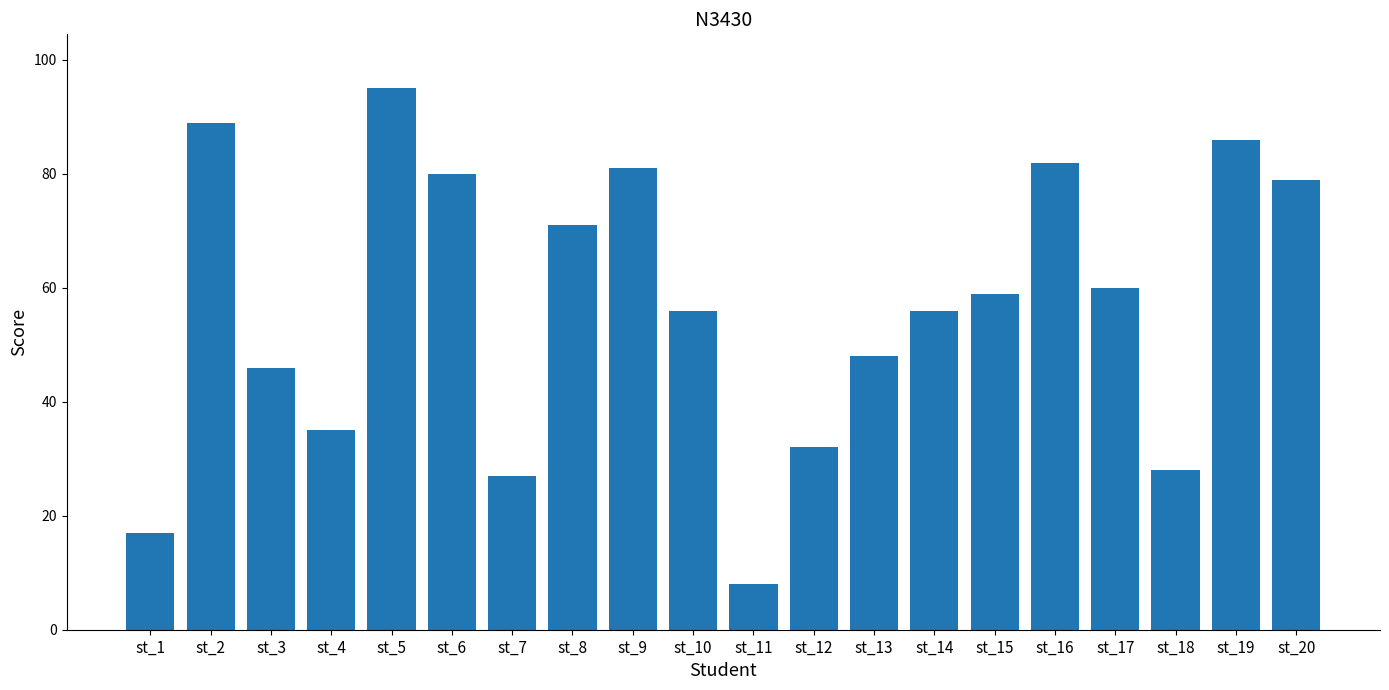

What is the ratio of the value at st_1 to the value at st_12?

0.5